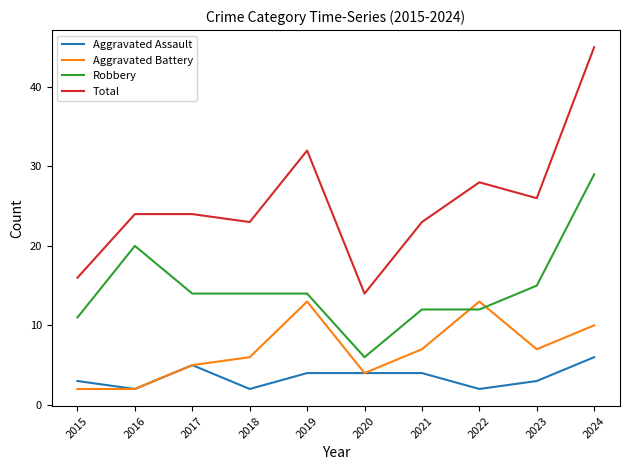

Which series has the largest total across all categories?

Total